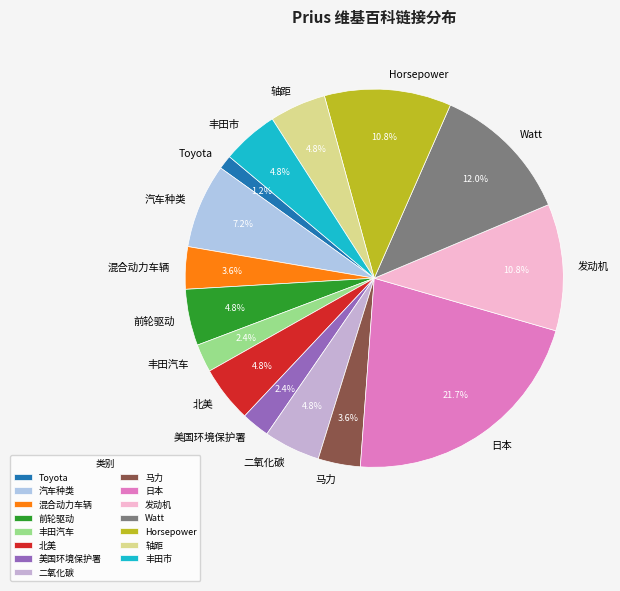

What portion of the pie excludes 美国环境保护署?

97.6%